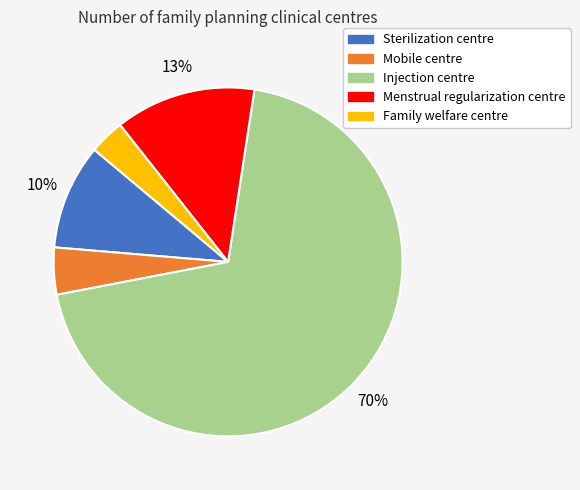

Which has a higher value, Family welfare centre or Injection centre?

Injection centre